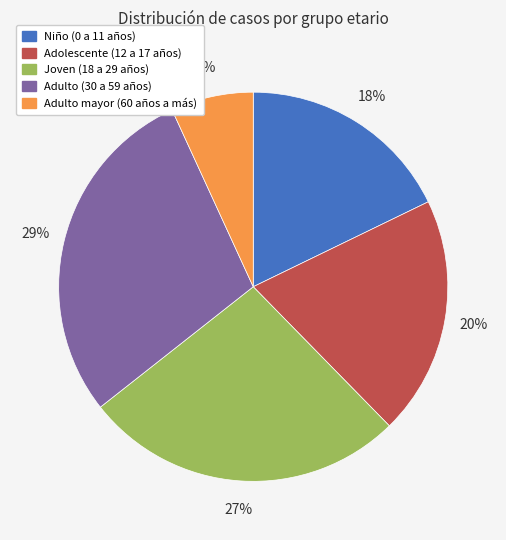

How many segments does this pie chart have?

5